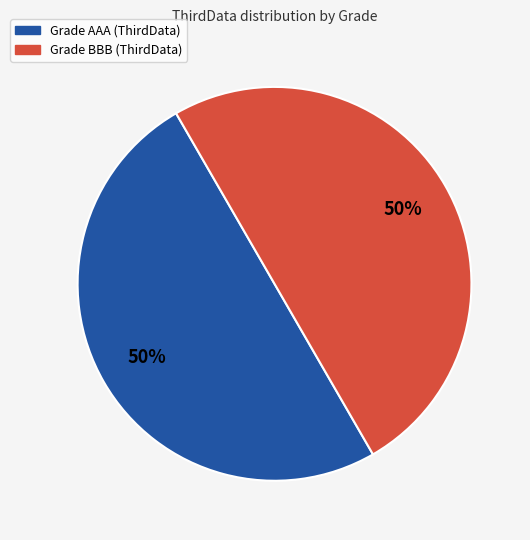

To the nearest percent, what is the average slice percentage?

50%